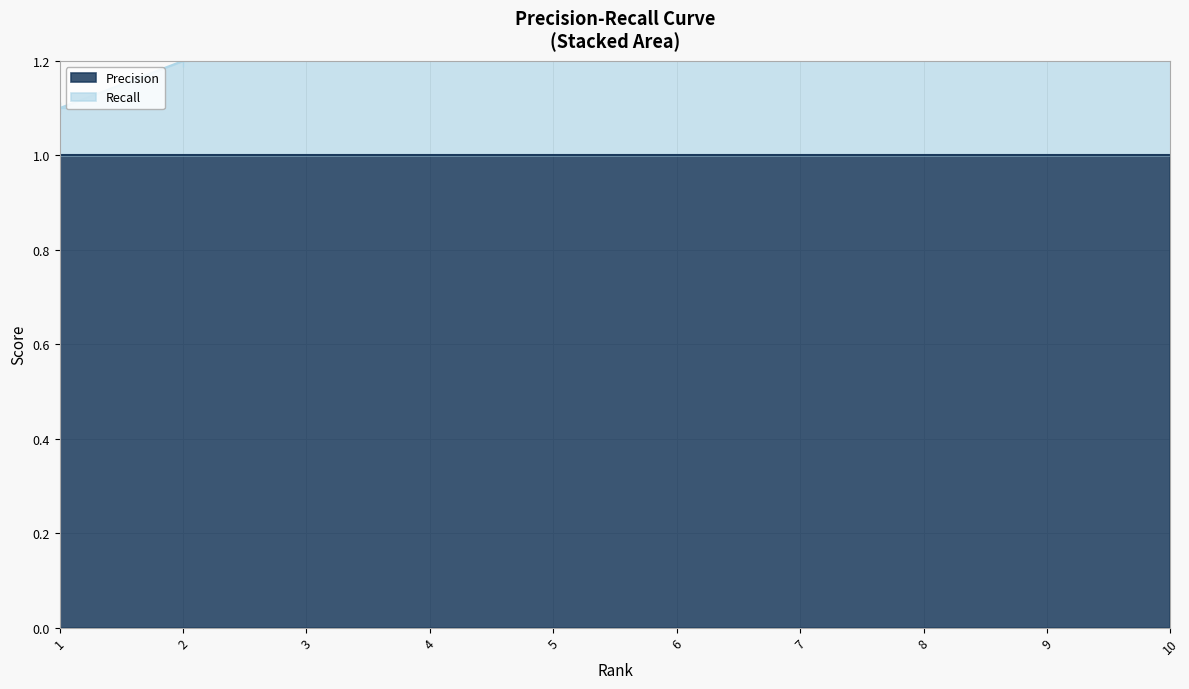

Read the value at 2.

1.2